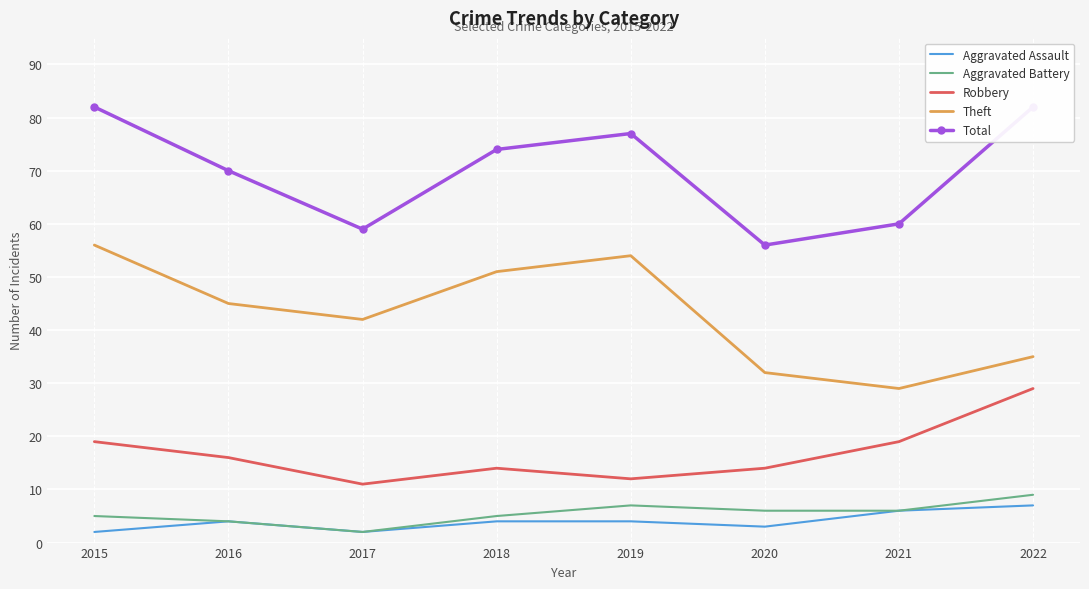

What is the smallest value displayed?

2